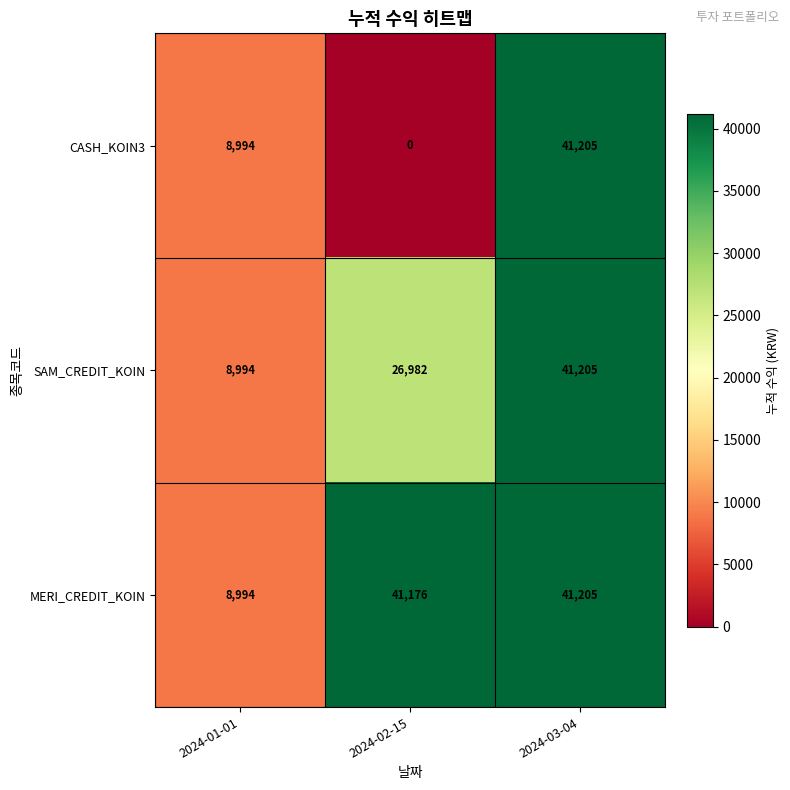

The value of CASH_KOIN3 at 2024-03-04 is 60428. True or false?

False